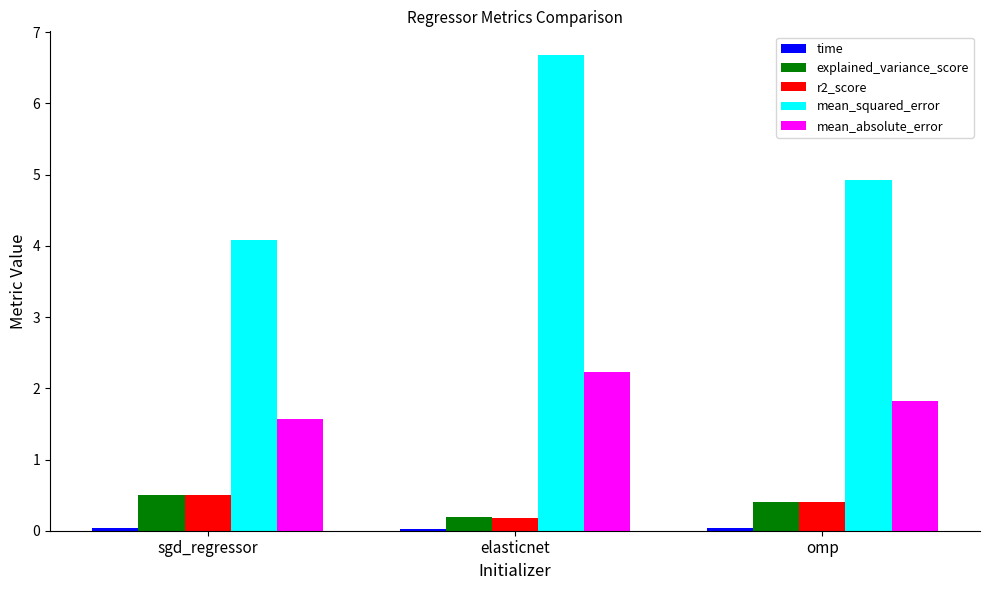

Between sgd_regressor and omp, which series saw the biggest shift?

mean_squared_error